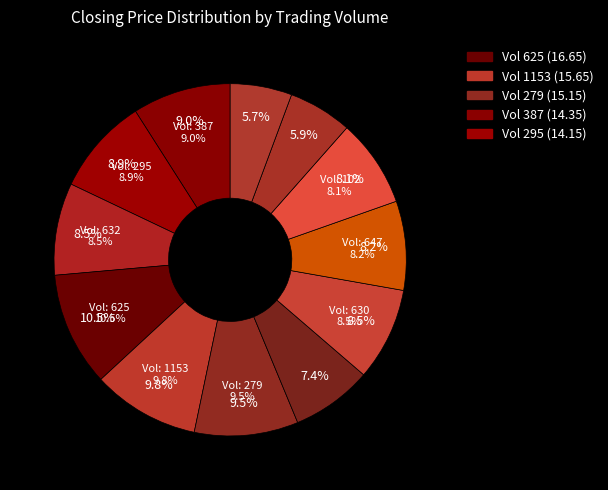

What percentage is the 1153 slice, to the nearest percent?

10%